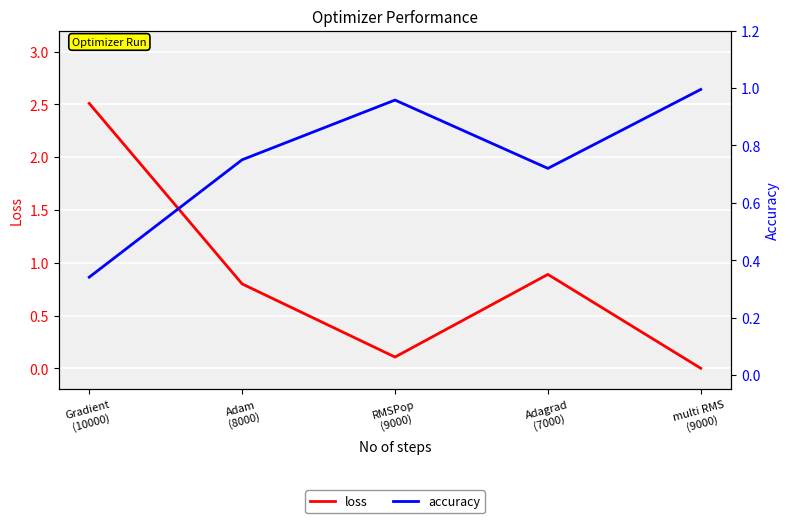

Which series has the largest range (max minus min)?

loss